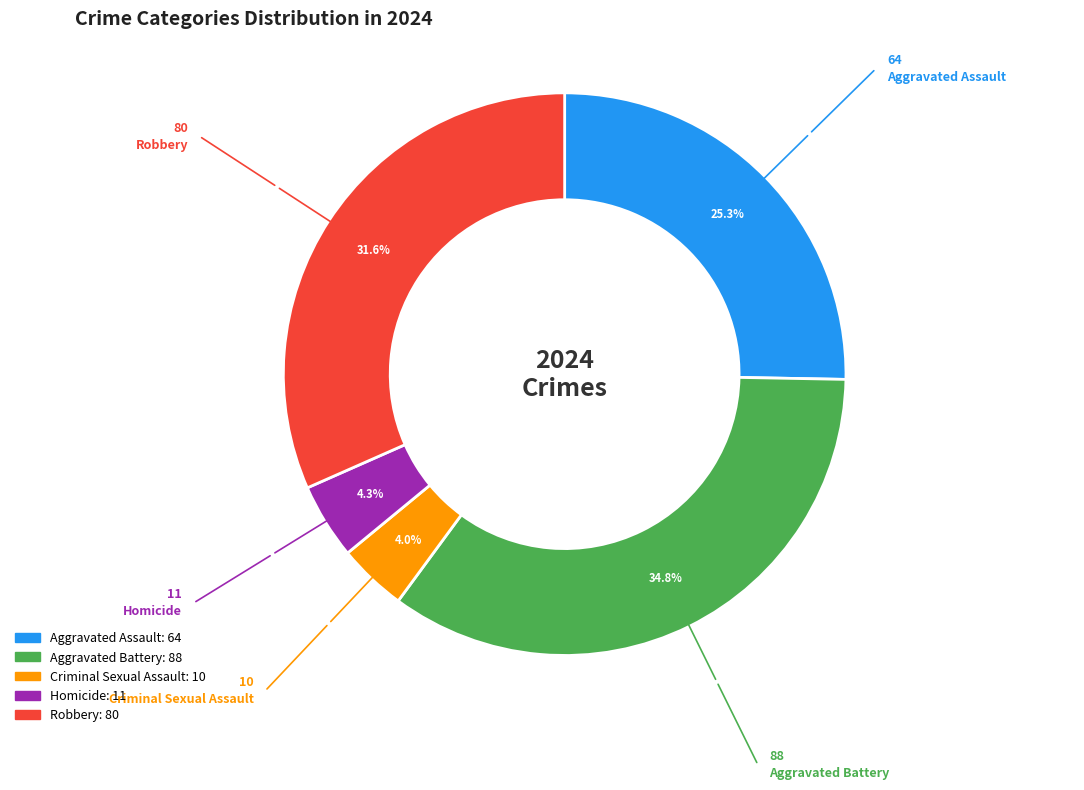

What is the ratio of the value at Criminal Sexual Assault to the value at Homicide?

0.9